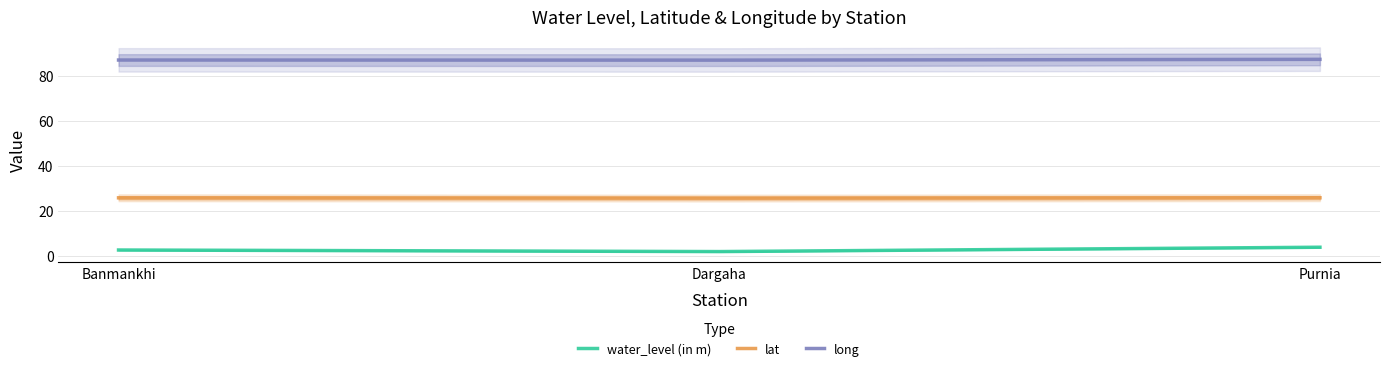

How many categories are shown in the chart?

3